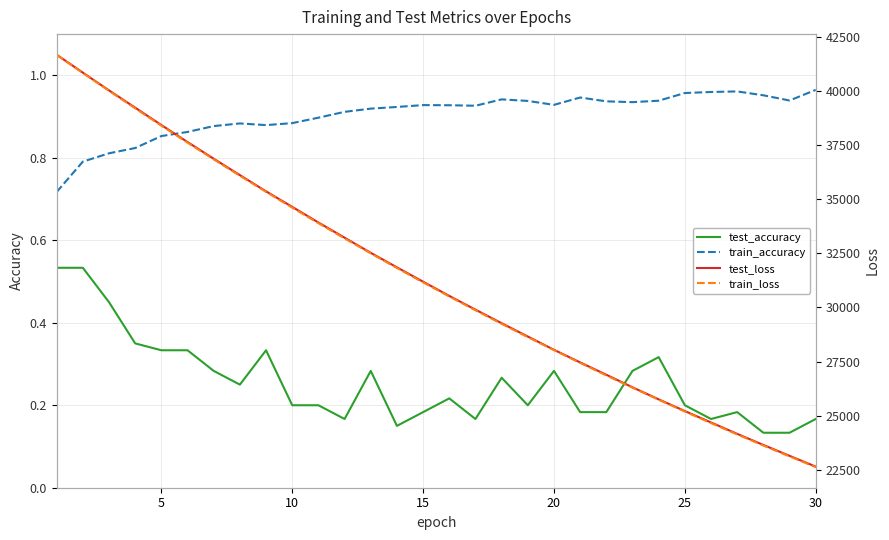

True or false: test_accuracy and train_accuracy cross at least once.

False